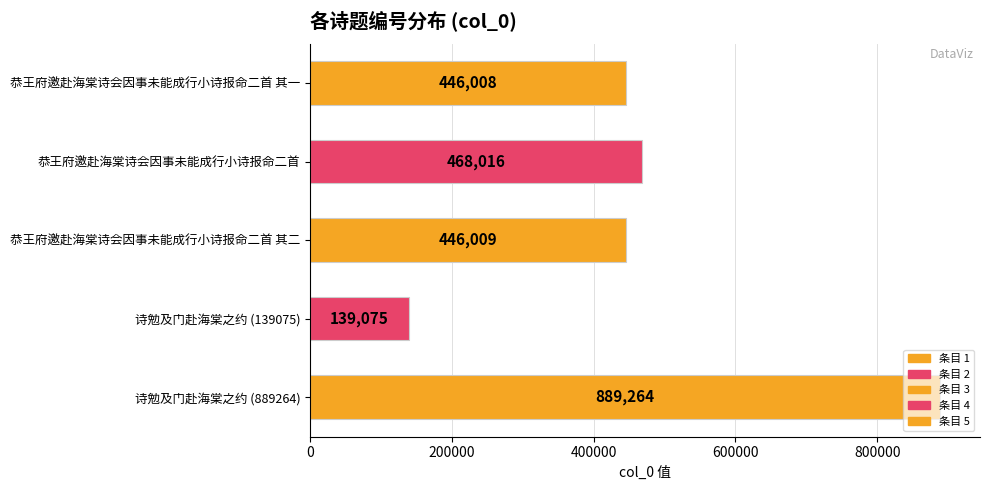

What is the label of the 2nd bar from the top?

恭王府邀赴海棠诗会因事未能成行小诗报命二首